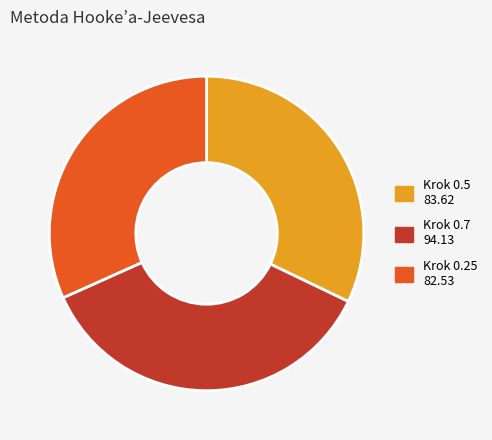

Is the sum of Krok 0.5 83.62 and Krok 0.25 82.53 greater than half?

Yes